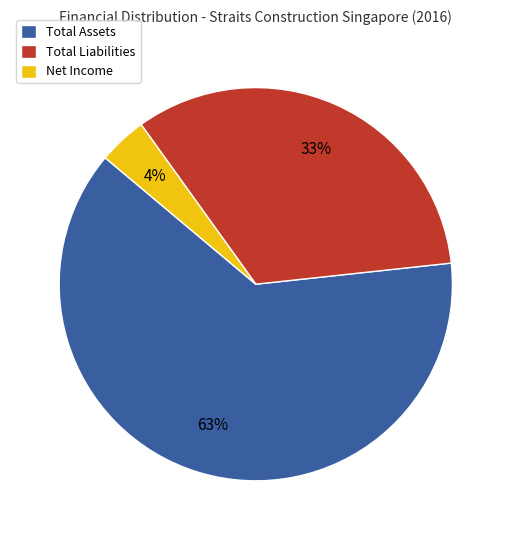

To the nearest percent, what is the difference between the Total Liabilities and Total Assets slice percentages?

30%